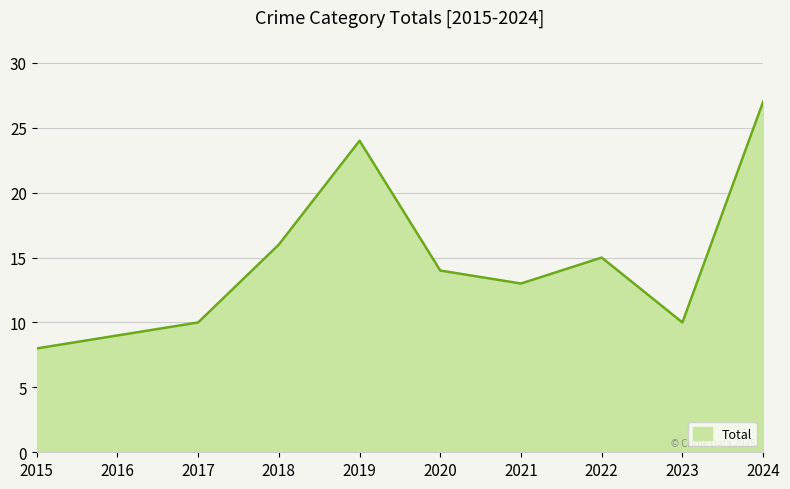

Does the chart display data point markers on the line(s)?

No